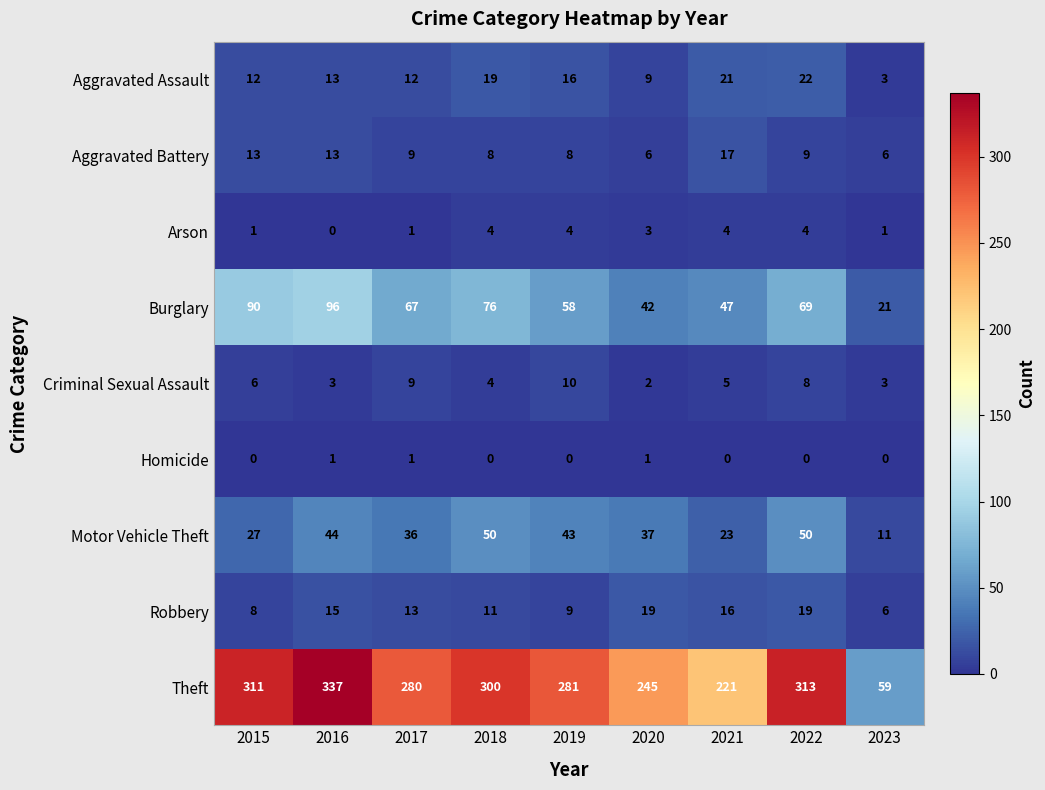

What is the difference between the highest and lowest values at 2019?

281